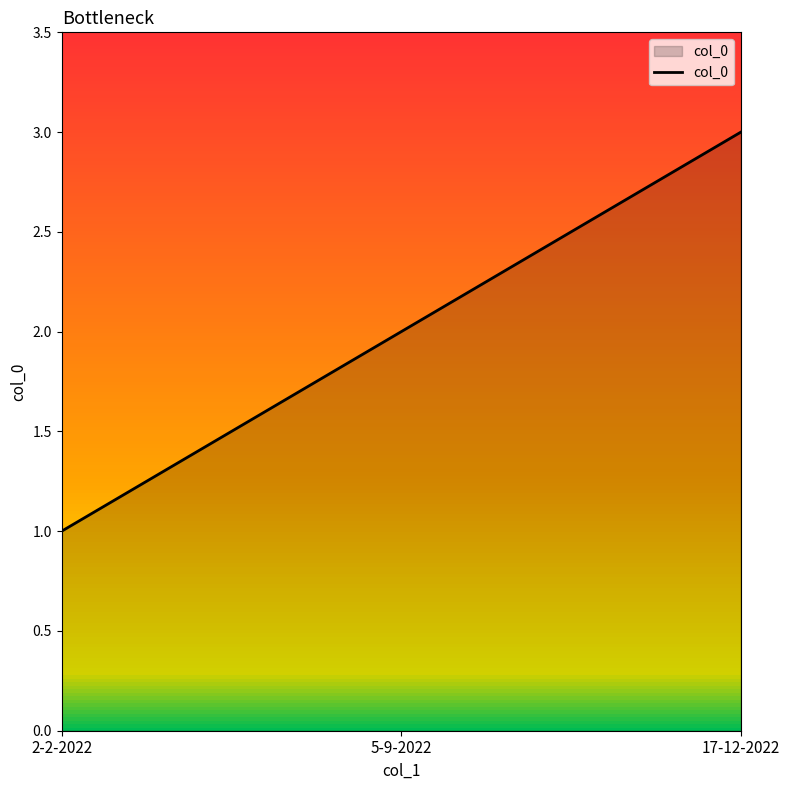

How many categories are shown in the chart?

3